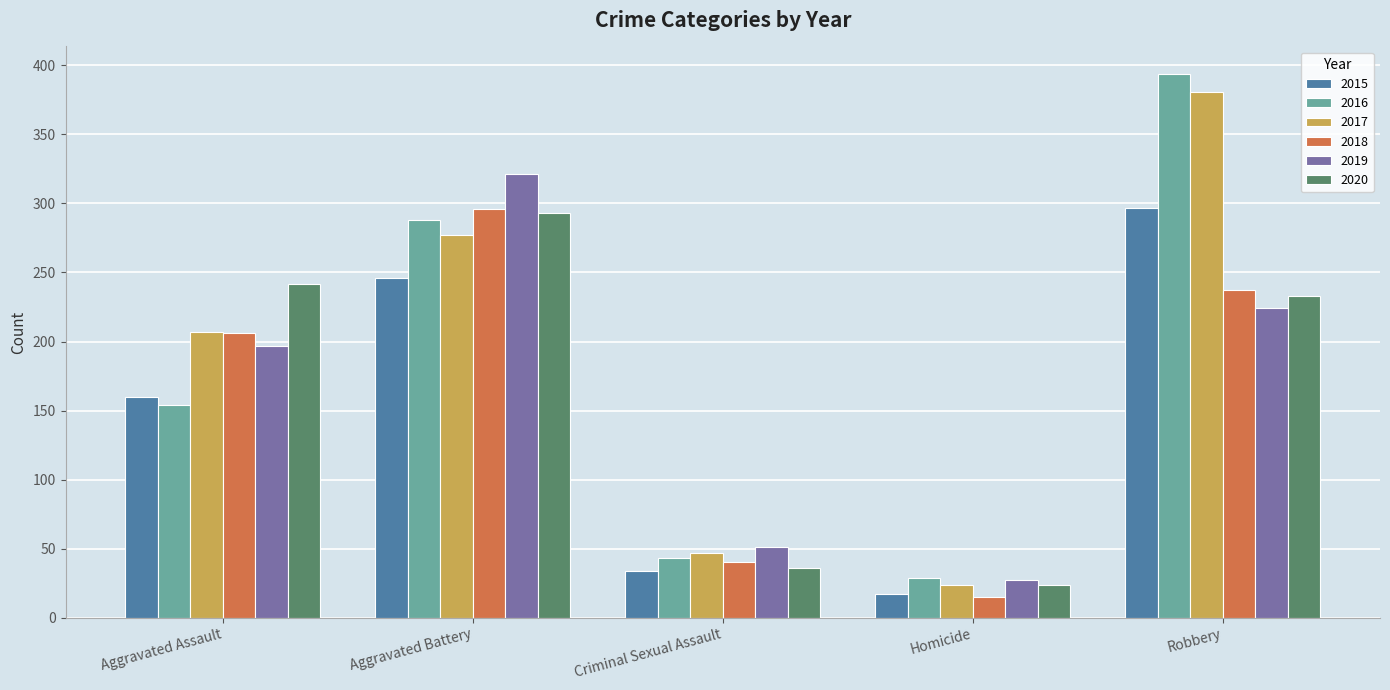

What is the difference between the highest and lowest values at Homicide?

14